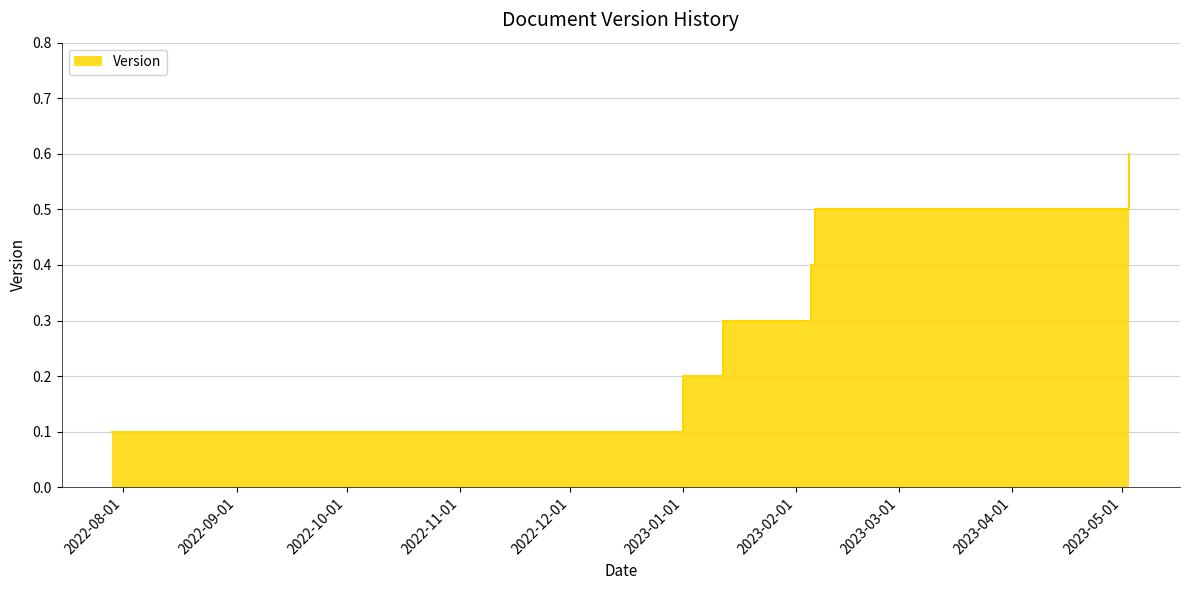

What is the difference between the values at 2022-07-29 and 2023-02-06?

0.4